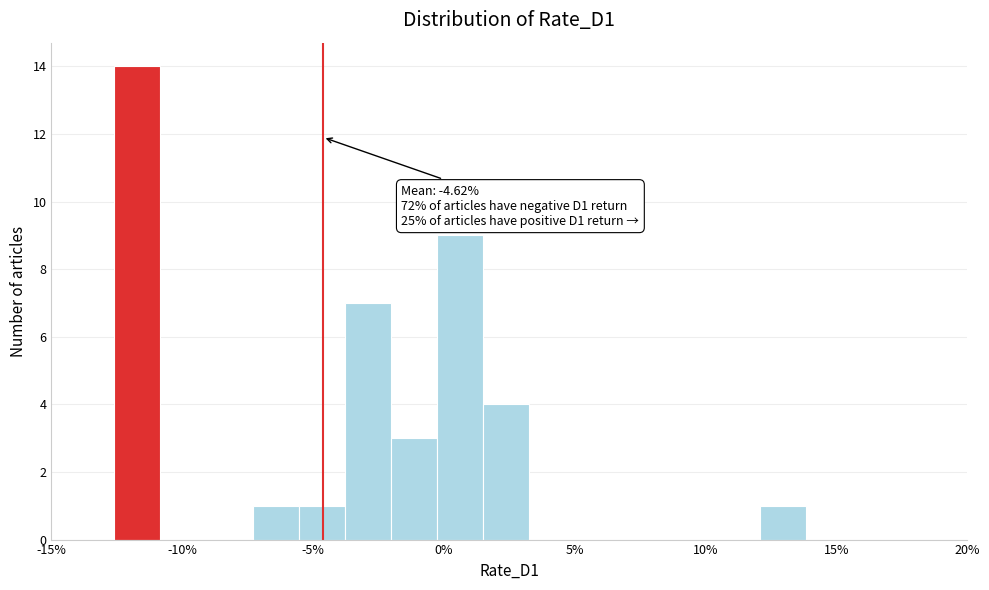

Read against the x-axis, roughly where is the centre of the tallest bar?

-11.5